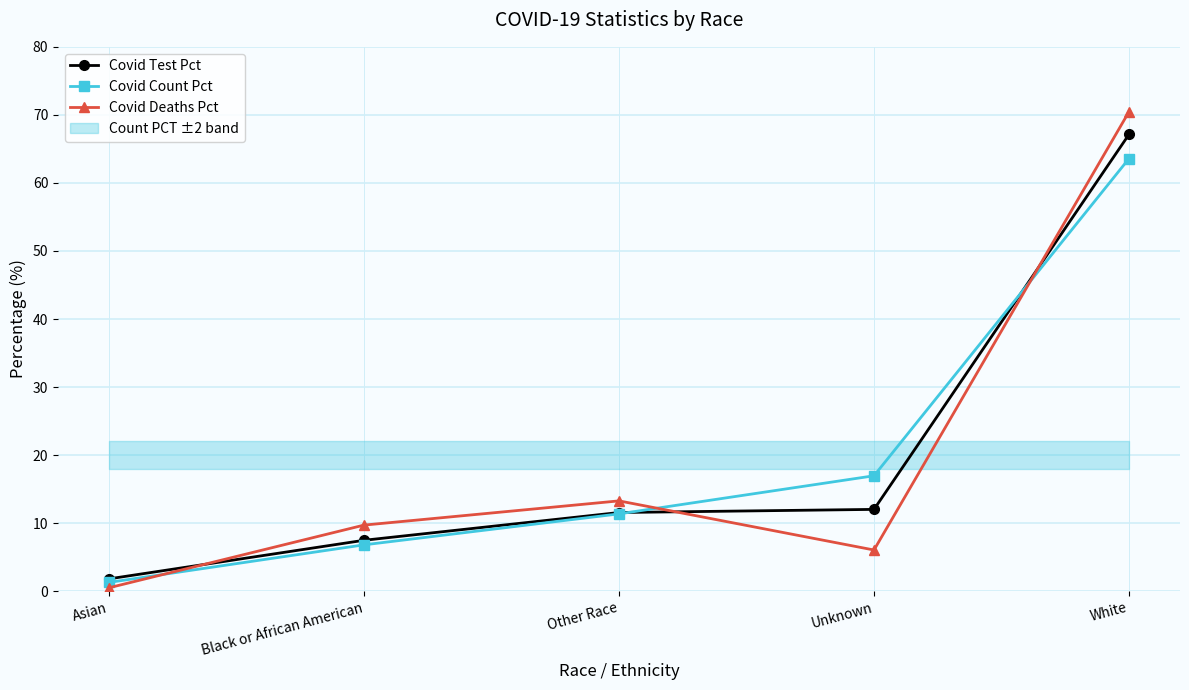

At Black or African American, list the series in order from largest to smallest.

Covid Deaths Pct, Covid Test Pct, Covid Count Pct